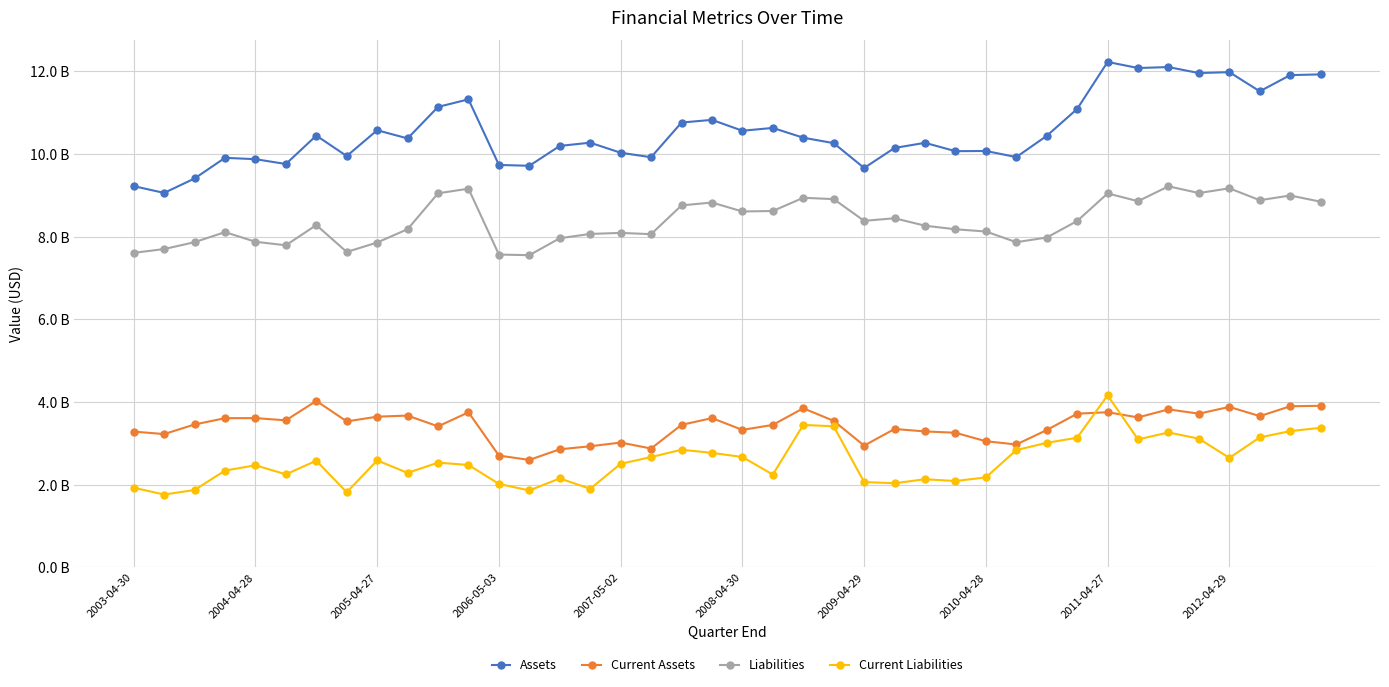

What are all the series names shown in the legend?

Assets, Current Assets, Liabilities, Current Liabilities